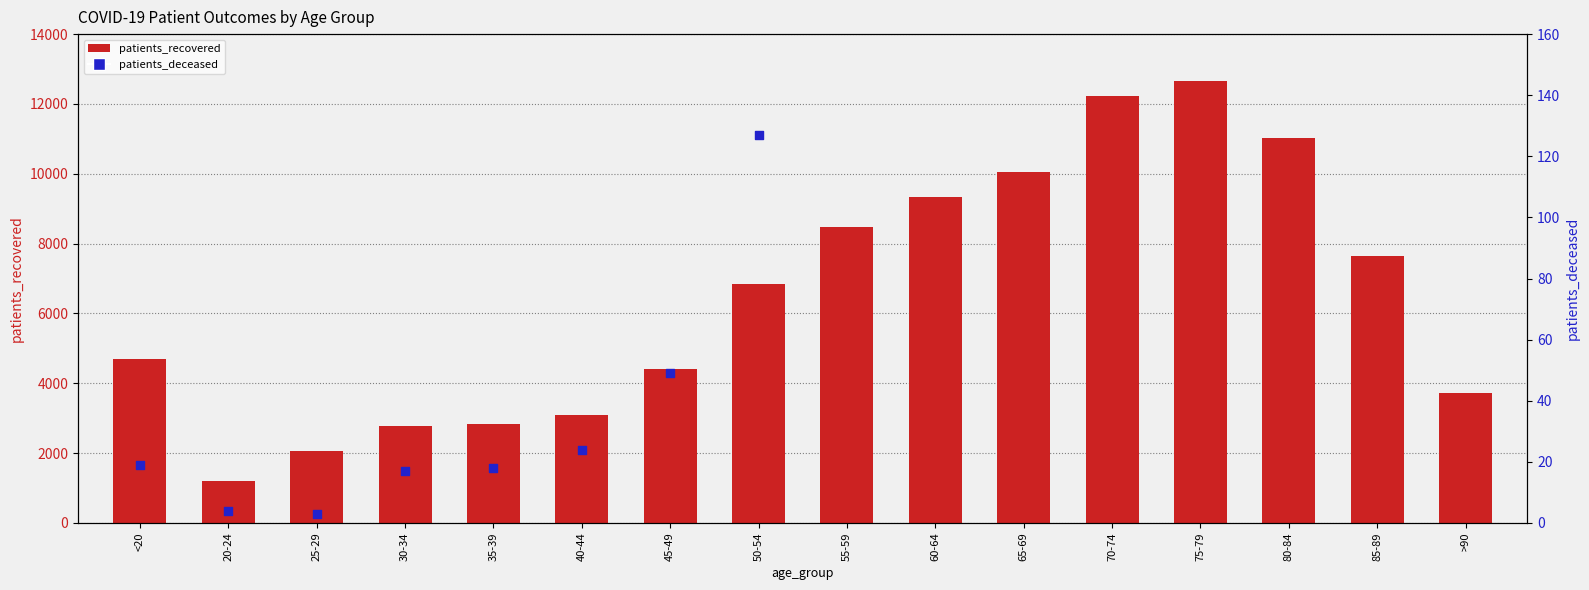

At which category is the sum across all series the highest?

75-79